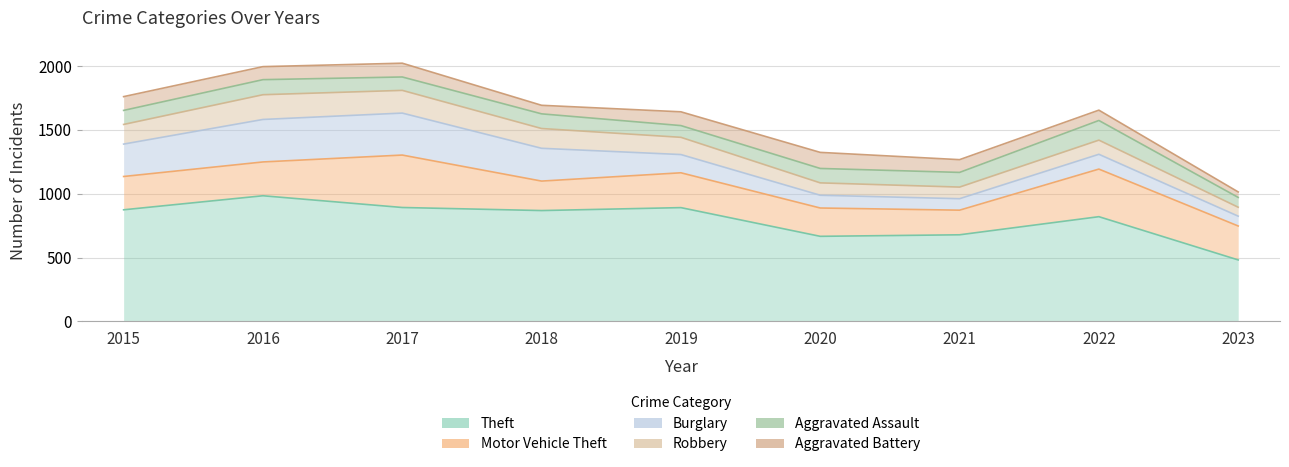

At which category is the sum across all series the highest?

2017